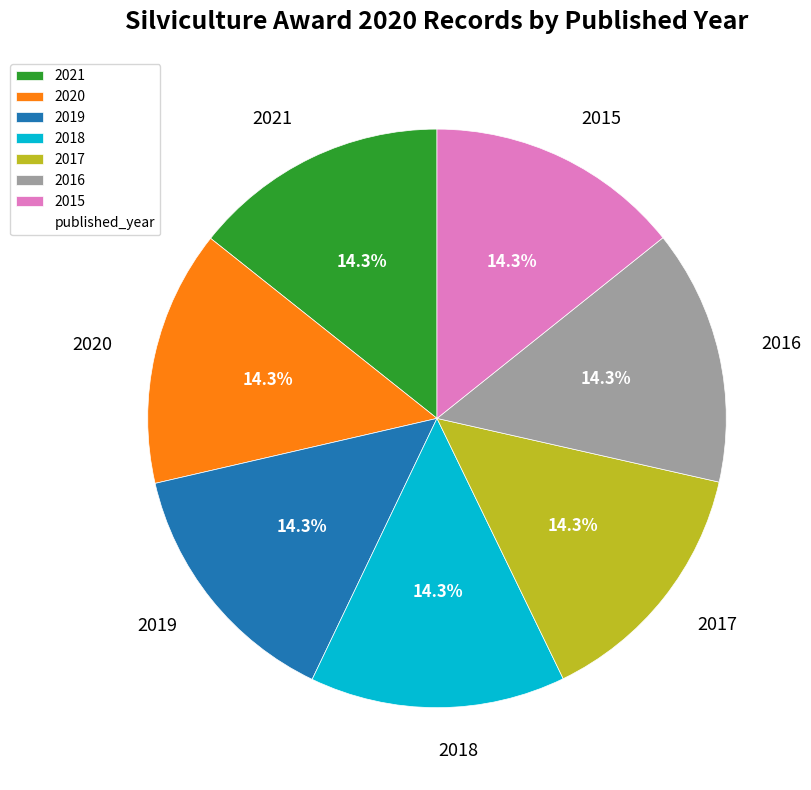

What is the ratio of the value at 2016 to the value at 2015?

1.0